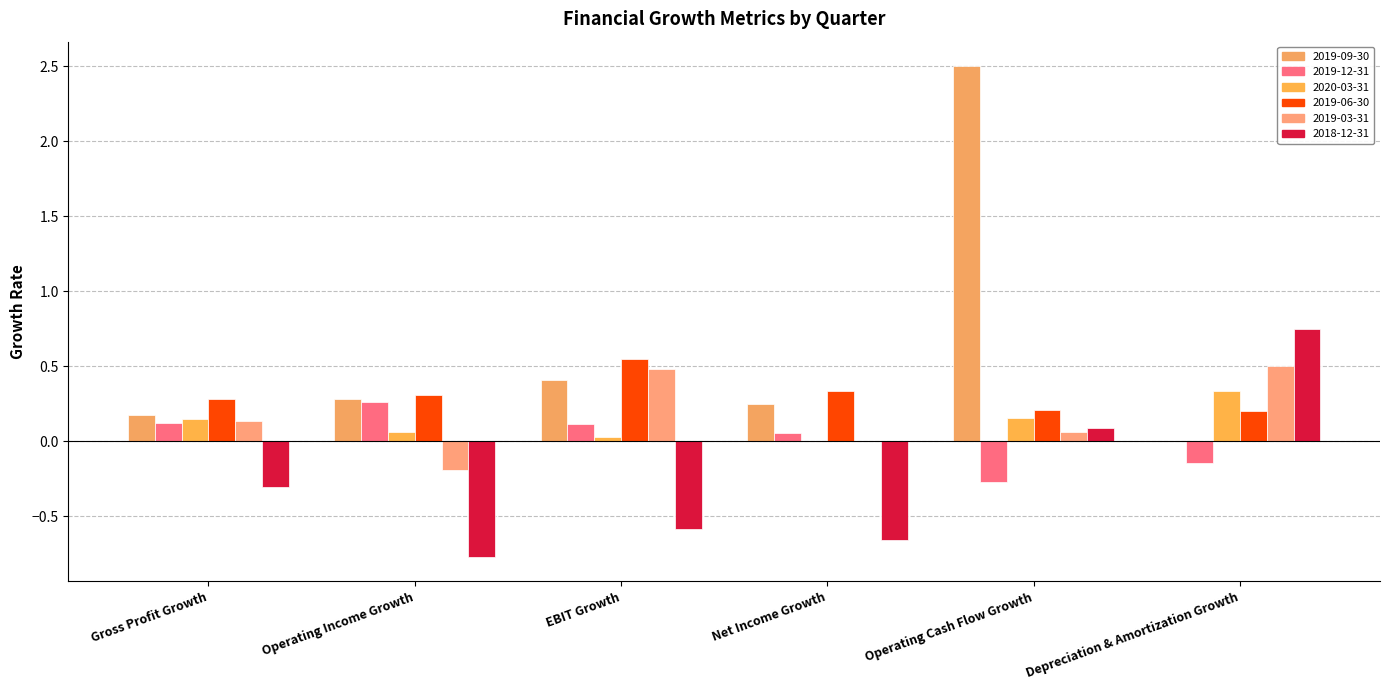

Which category has the lowest value in the 2019-12-31 series?

Operating Cash Flow Growth